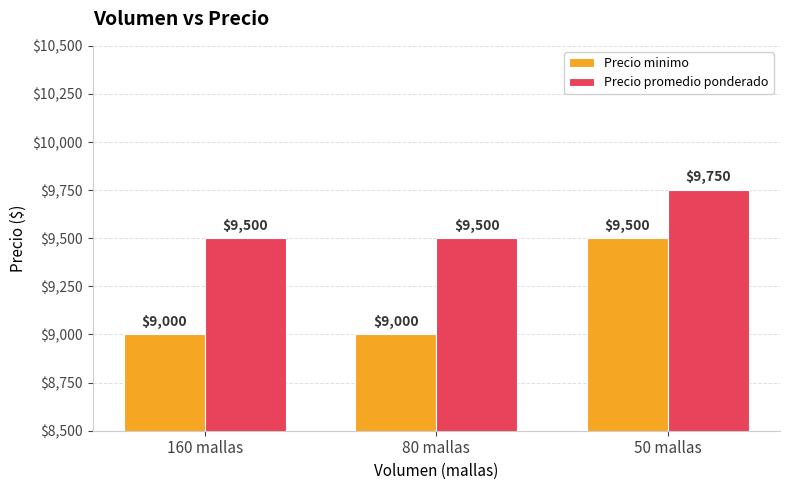

What are all the series names shown in the legend?

Precio minimo, Precio promedio ponderado